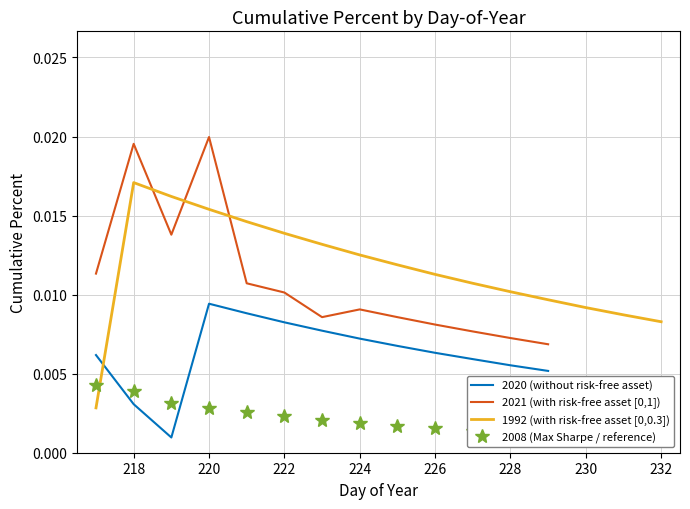

Is this an area chart (filled region under the line)?

No